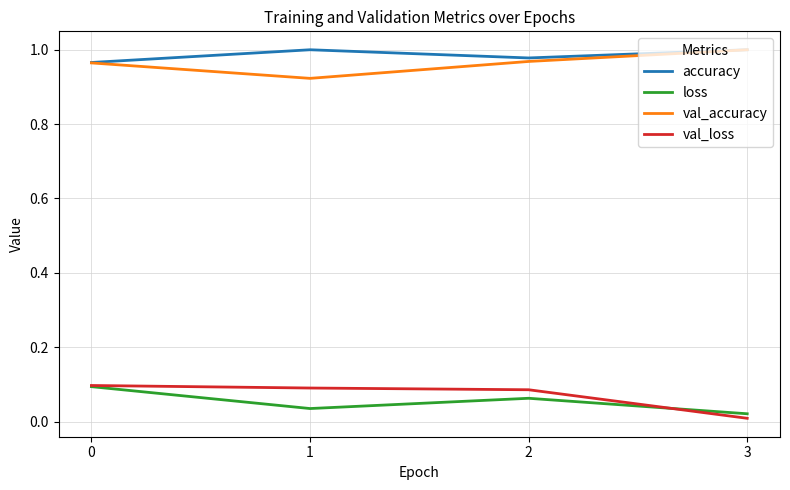

True or false: val_loss and accuracy cross at least once.

False